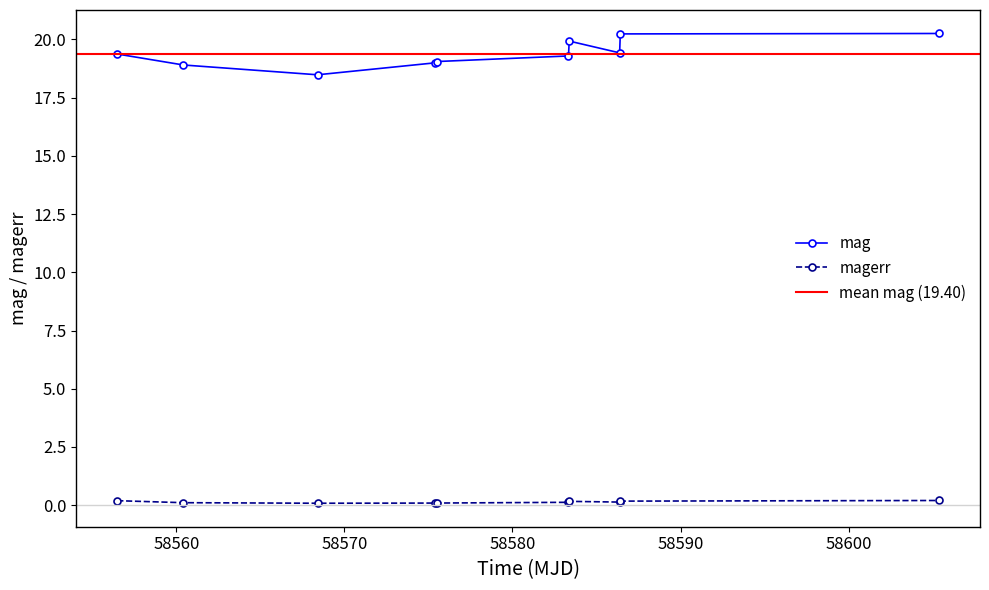

How many interior local peaks does the mag series have?

1